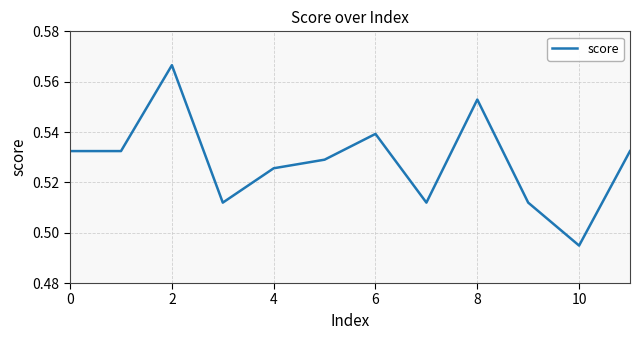

How many lines are shown in the chart?

1